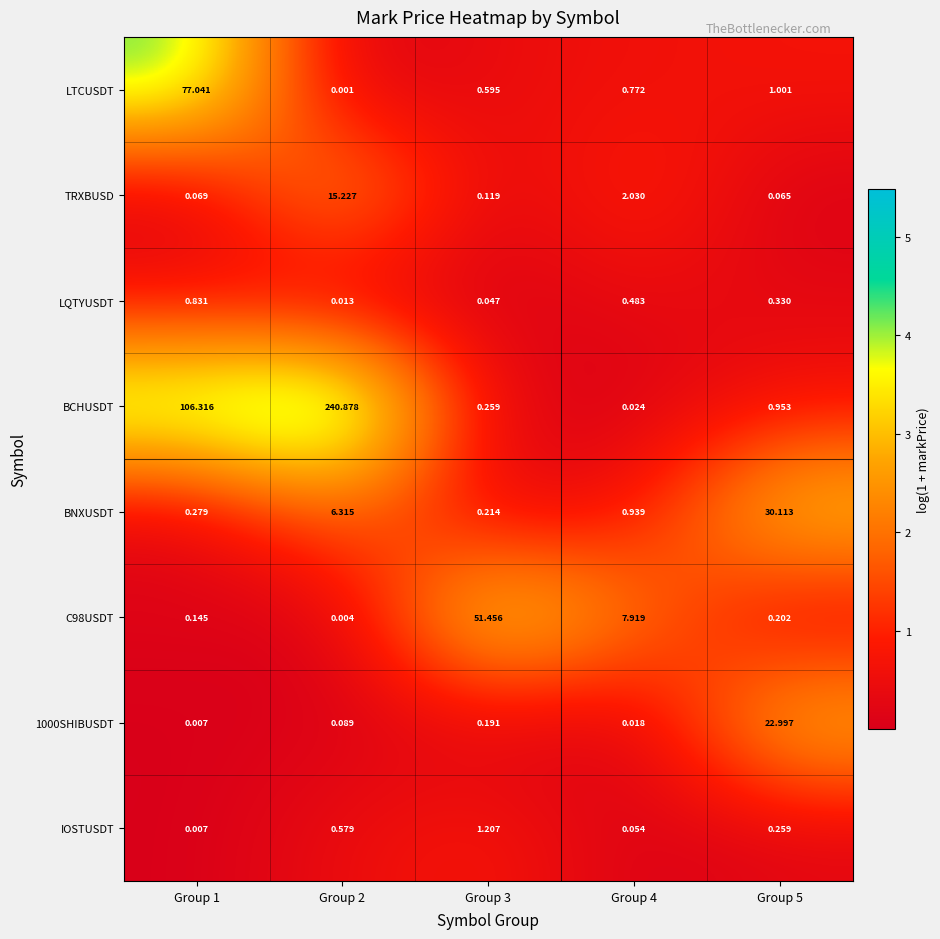

List the series in order of their peak value, lowest first.

LQTYUSDT, IOSTUSDT, TRXBUSD, 1000SHIBUSDT, BNXUSDT, C98USDT, LTCUSDT, BCHUSDT